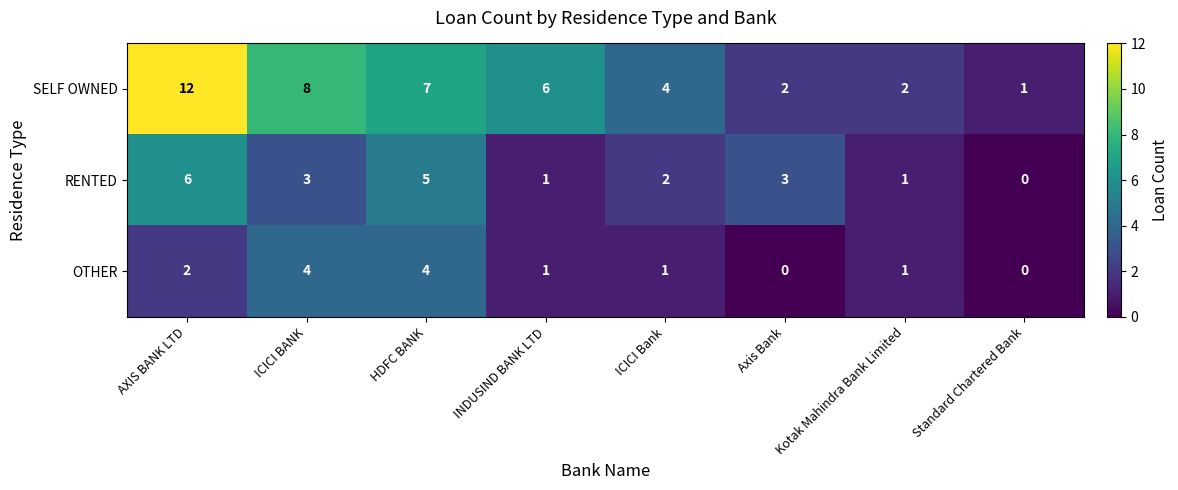

What is the sum of the SELF OWNED values at Standard Chartered Bank and ICICI Bank?

5